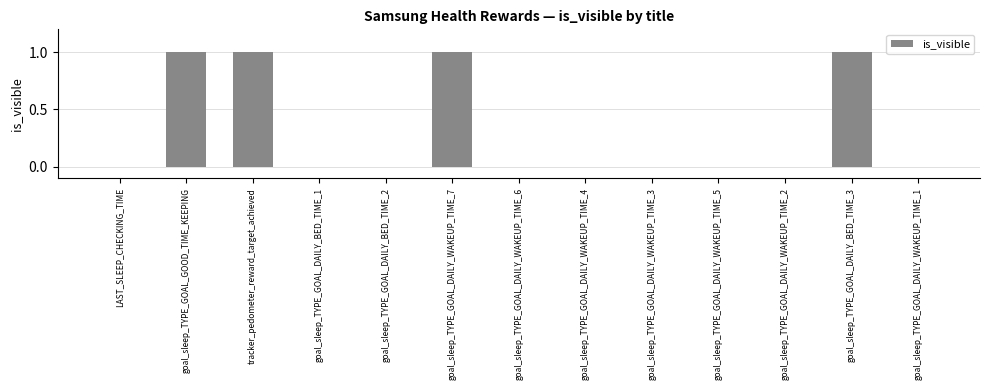

Which has a higher value, goal_sleep_TYPE_GOAL_GOOD_TIME_KEEPING or goal_sleep_TYPE_GOAL_DAILY_WAKEUP_TIME_3?

goal_sleep_TYPE_GOAL_GOOD_TIME_KEEPING